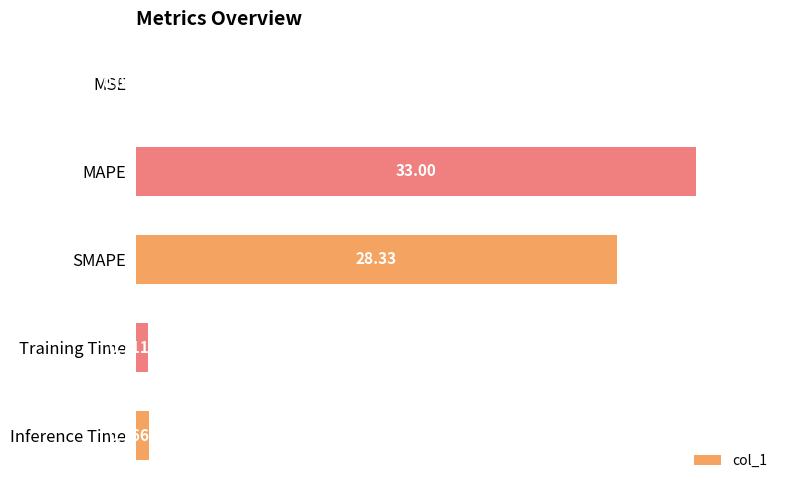

At which label is the value closest to 16?

SMAPE